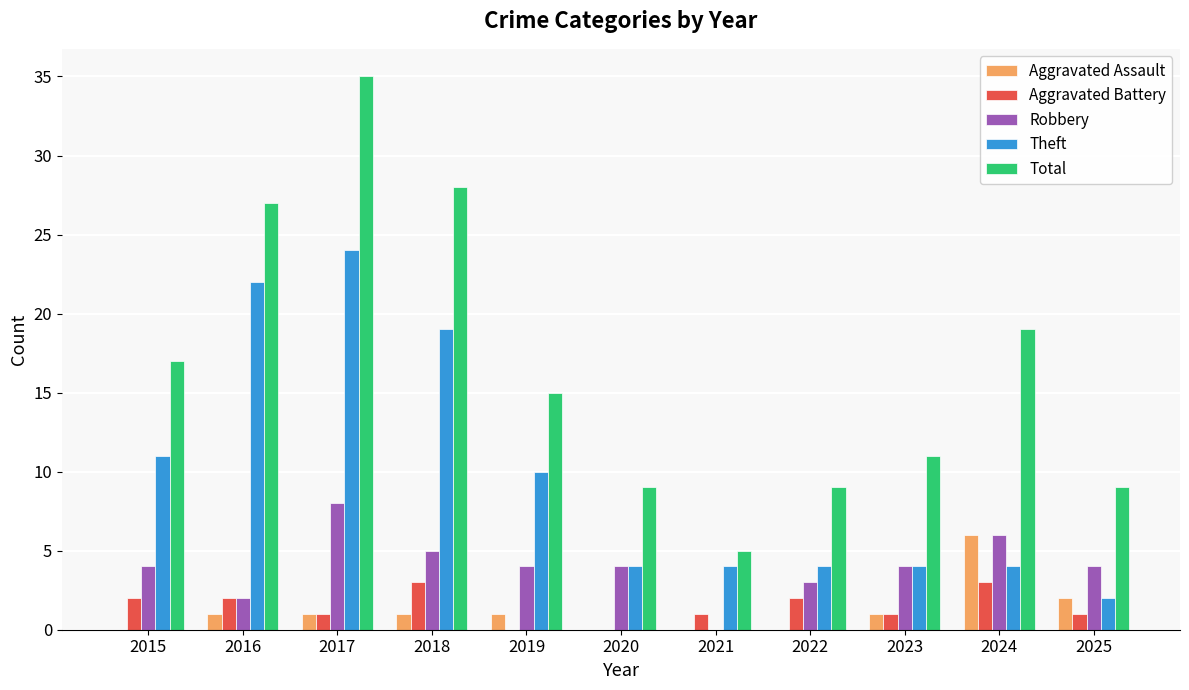

At which label does Aggravated Battery first exceed 1?

2015